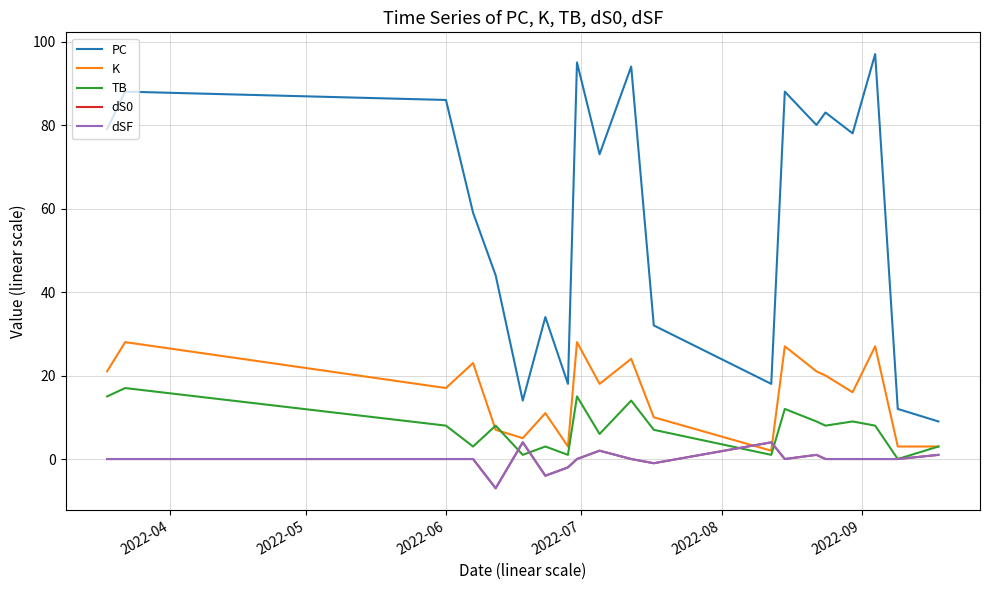

How many lines are shown in the chart?

5